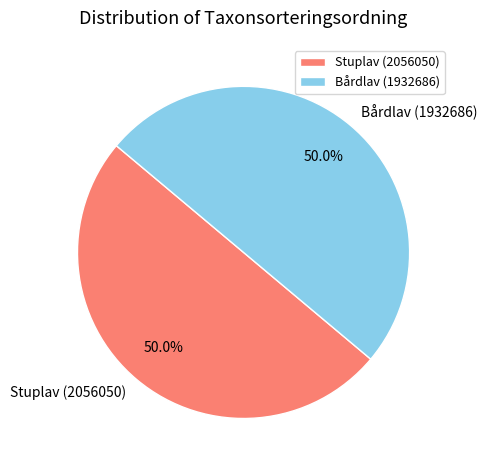

Combined, do Bårdlav (1932686) and Stuplav (2056050) account for over 50%?

Yes